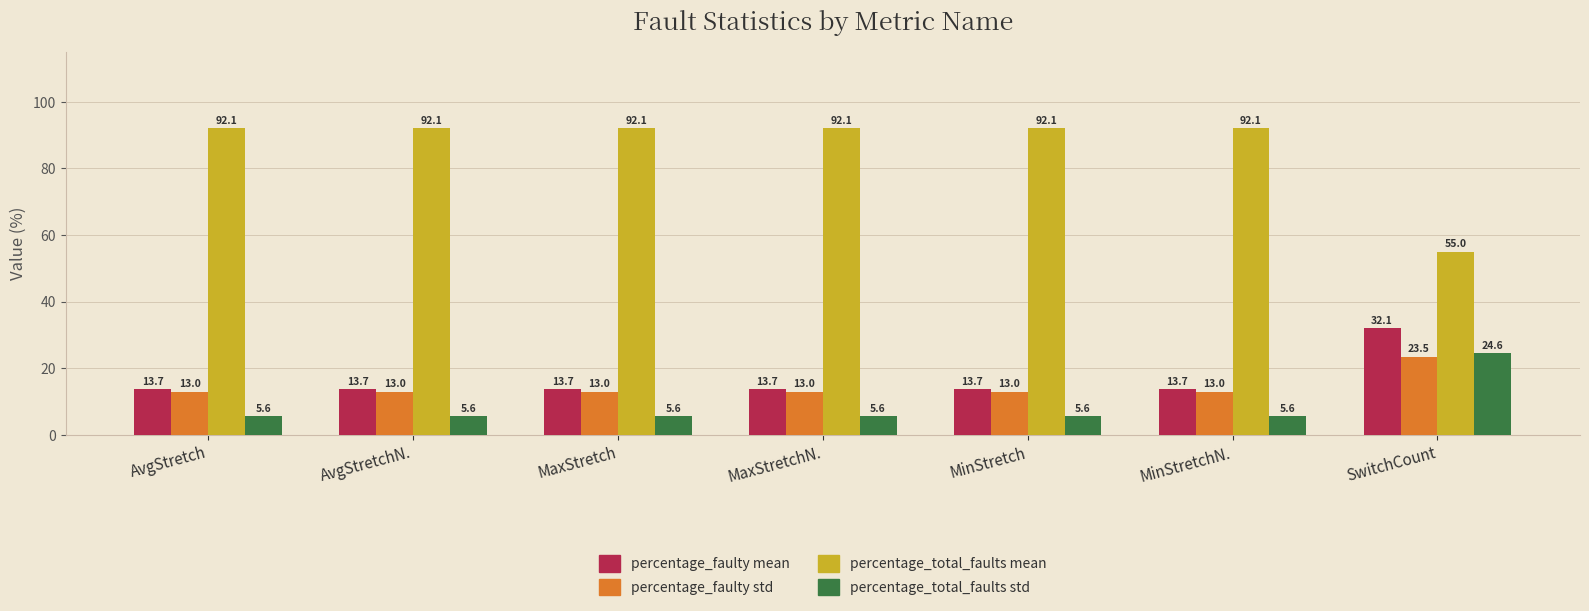

Which series has the largest range (max minus min)?

percentage_total_faults mean